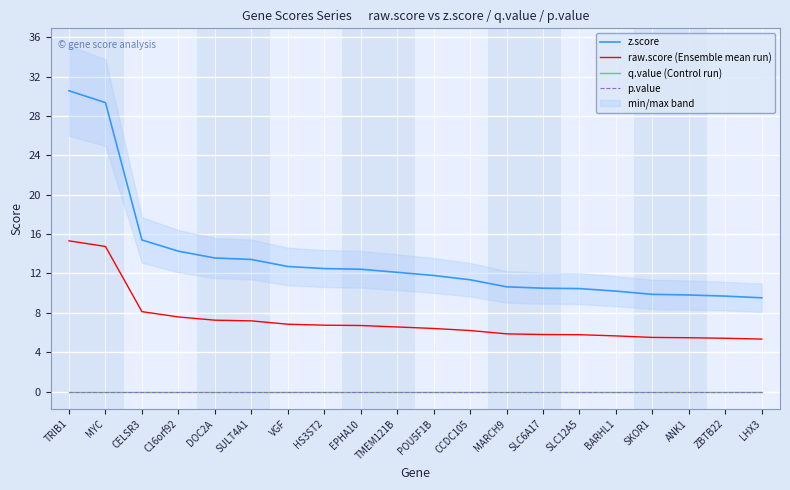

At how many categories does at least one series exceed 19?

2